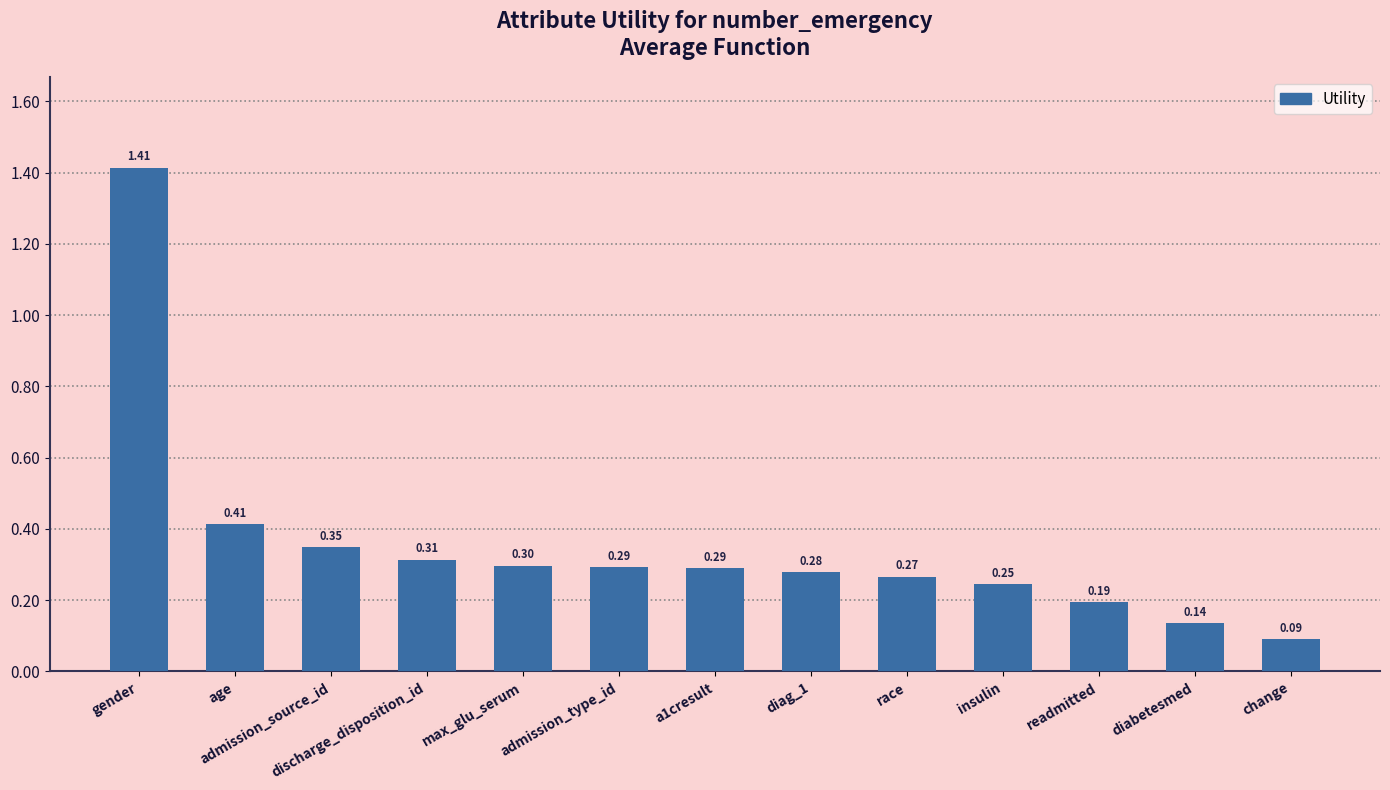

At which category does the chart reach its minimum across all series?

change